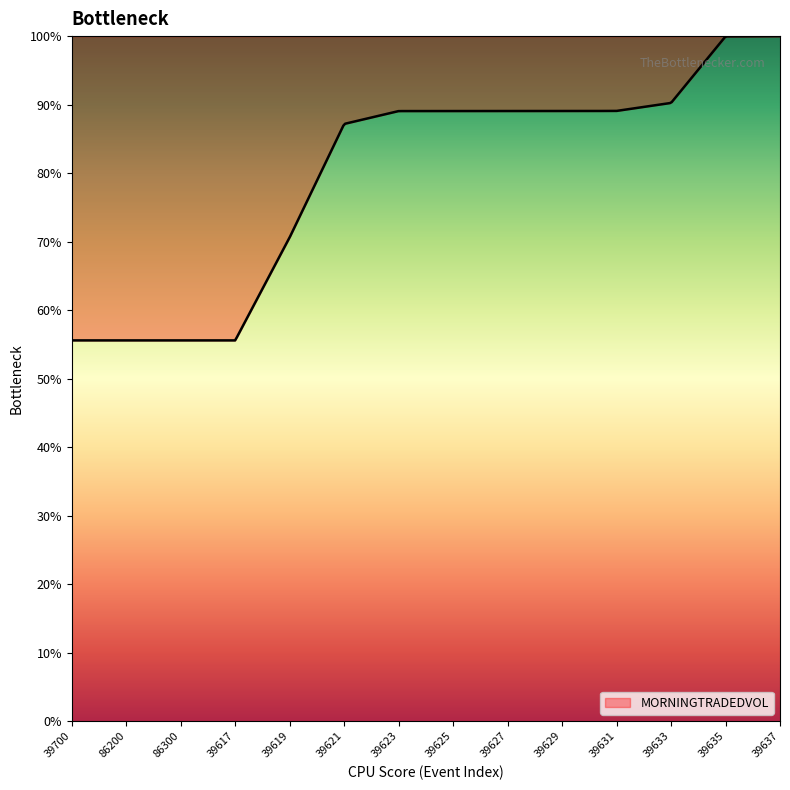

What is the difference between the maximum and minimum values?

44.4